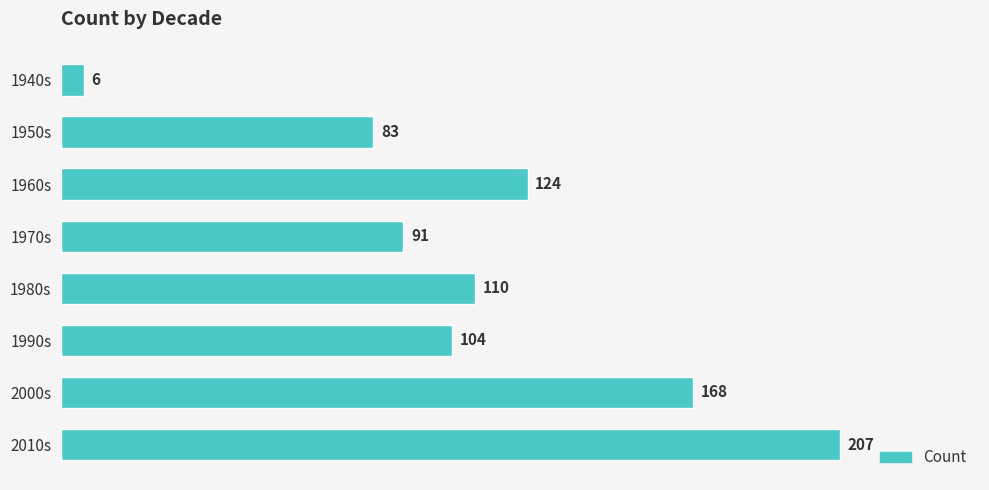

What is the change in value from 1940s to 1990s?

+98